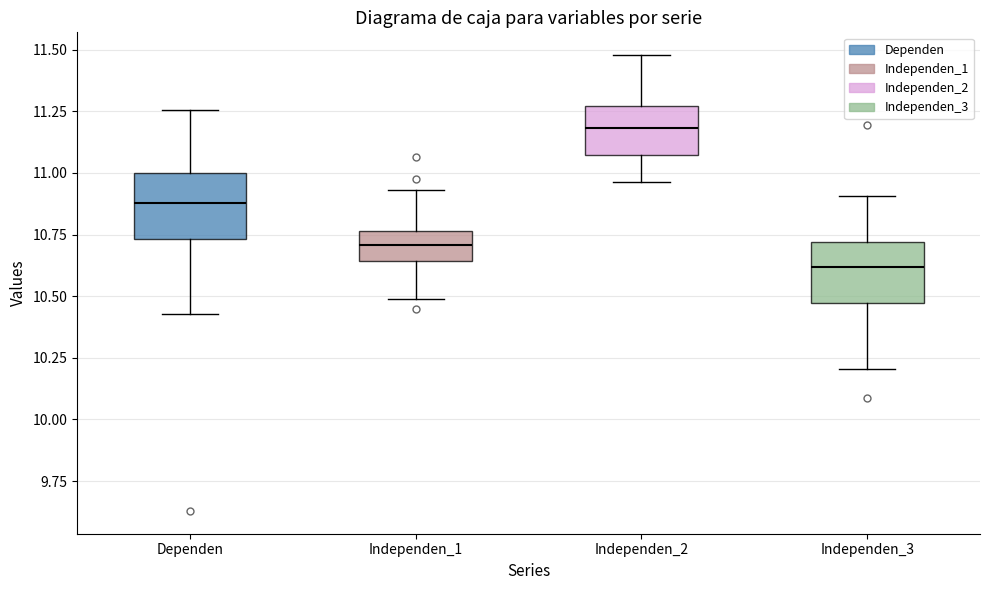

Where does the lower whisker of the box for Independen_2 end on the y-axis? The values are not printed on the chart, so give them approximately, as read against the axis.

10.95